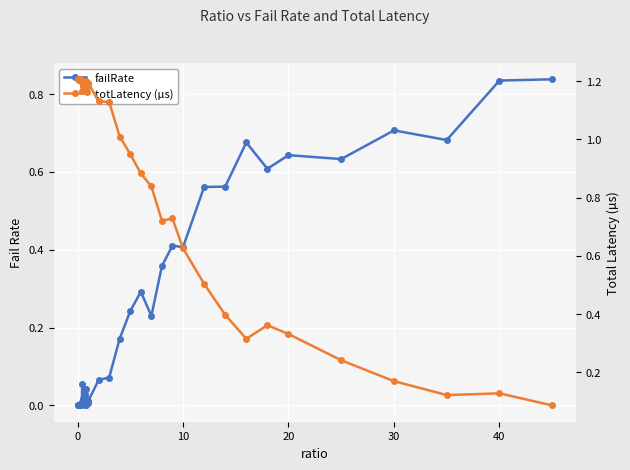

List the series in order of their peak value, highest first.

totLatency (µs), failRate